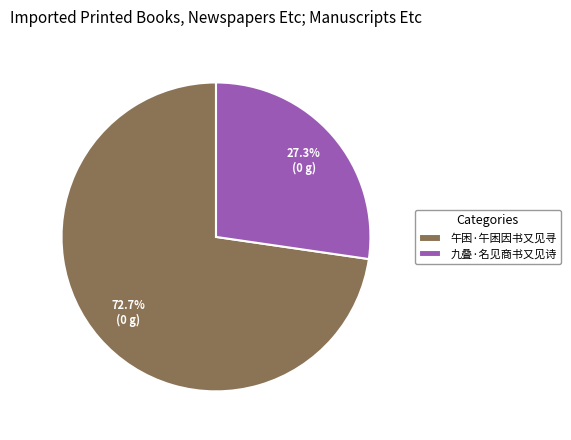

Which slice is the largest?

午困·午困因书又见寻